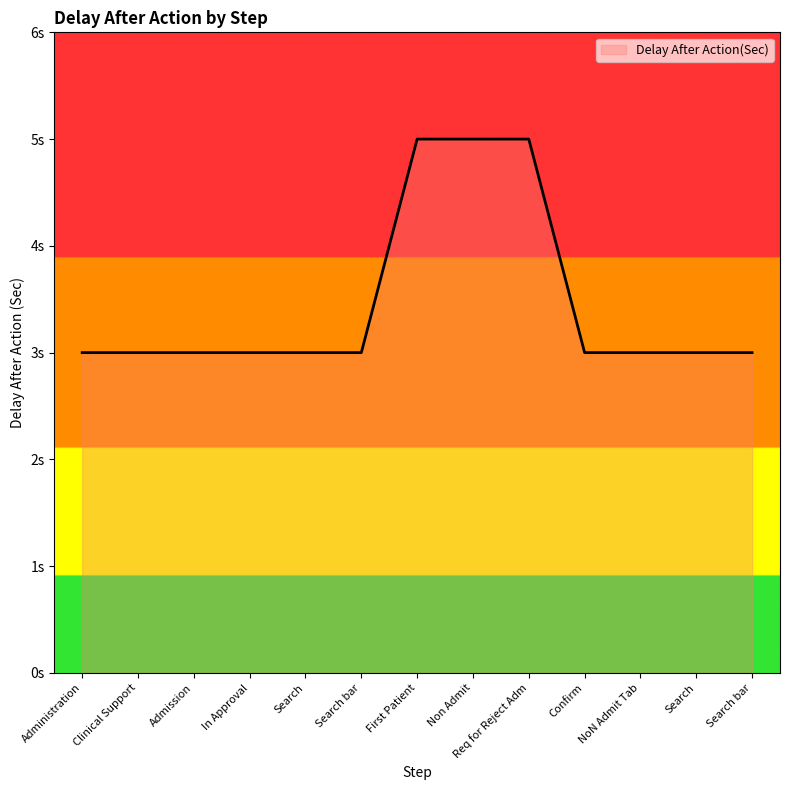

Reading right to left, what are all the values shown in this chart?

Search bar=3	Search=3	NoN Admit Tab=3	Confirm=3	Req for Reject Adm=5	Non Admit=5	First Patient=5	Search bar=3	Search=3	In Approval=3	Admission=3	Clinical Support=3	Administration=3